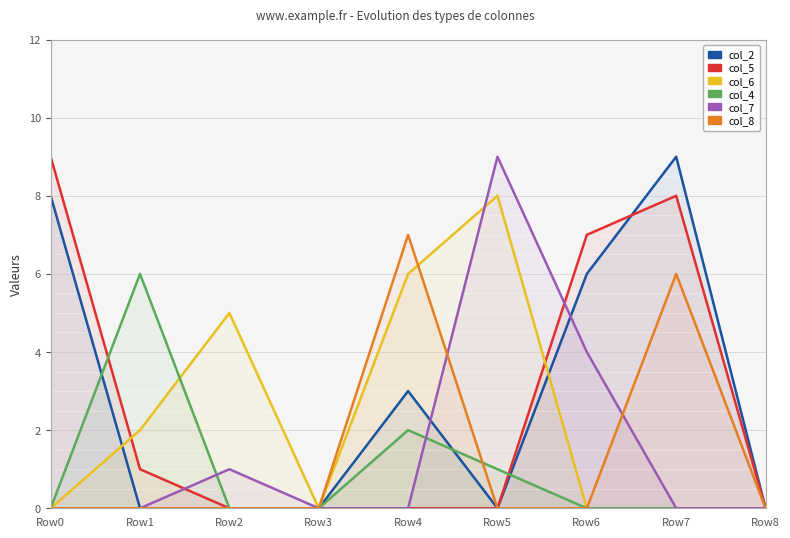

Which series changed the most between Row2 and Row7?

col_2